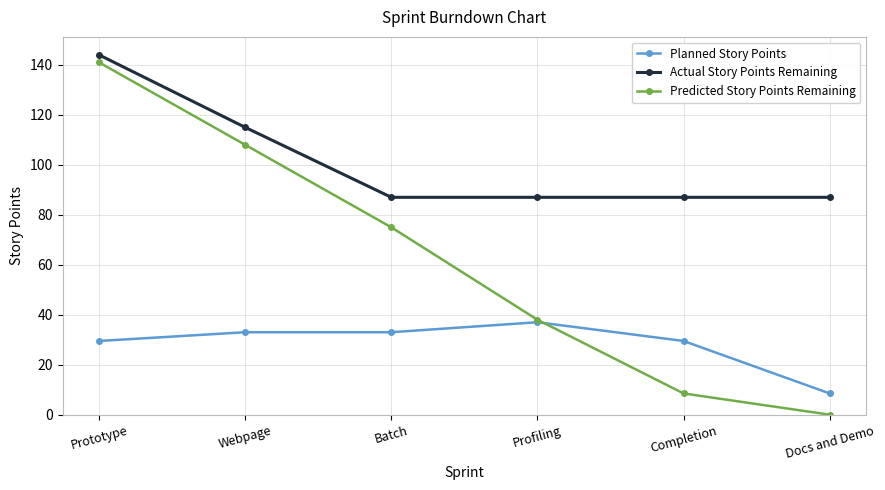

Count the number of data series in this chart.

3